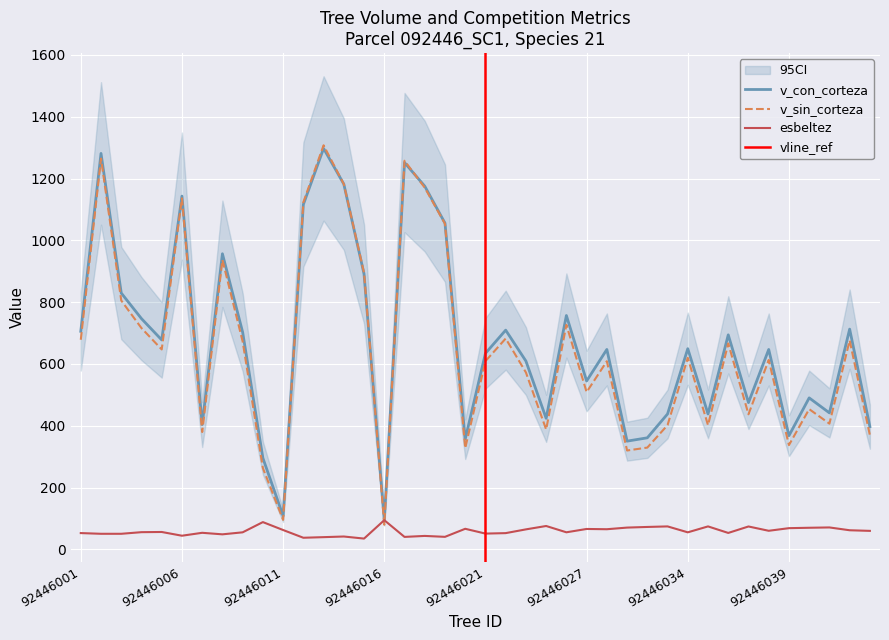

What is the minimum value shown in the chart?

35.0